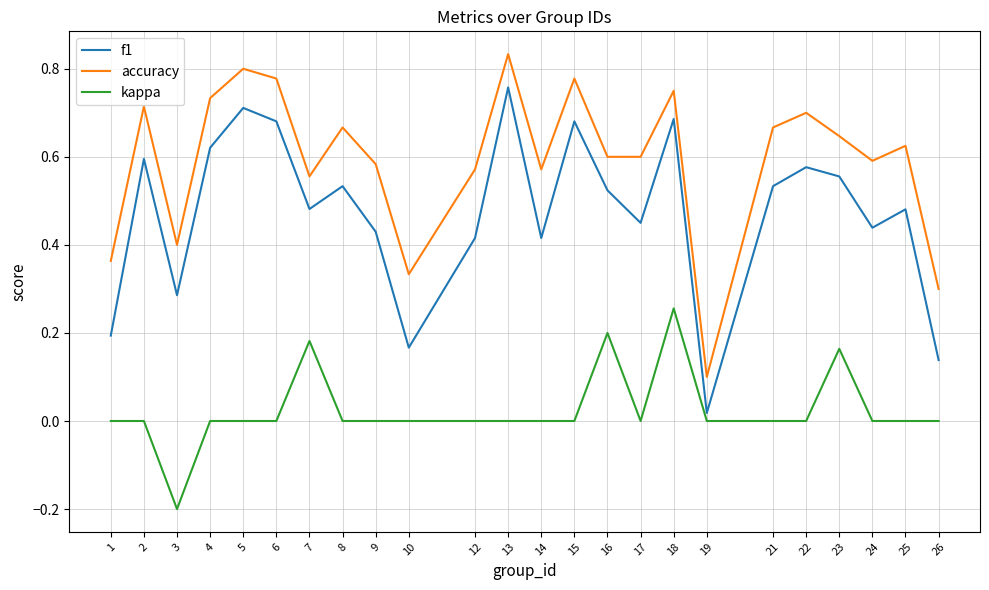

True or false: accuracy and f1 intersect in this chart.

False